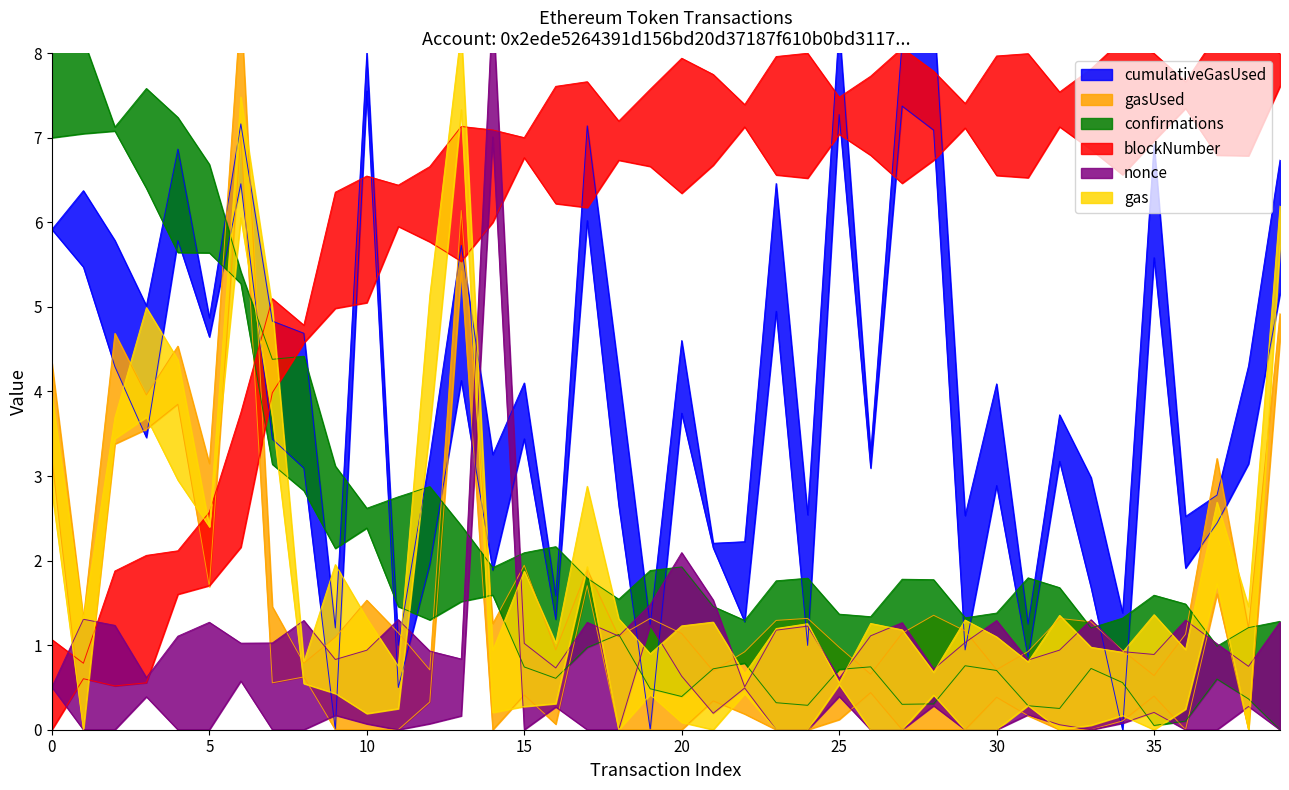

Which series has the widest spread of values?

blockNumber